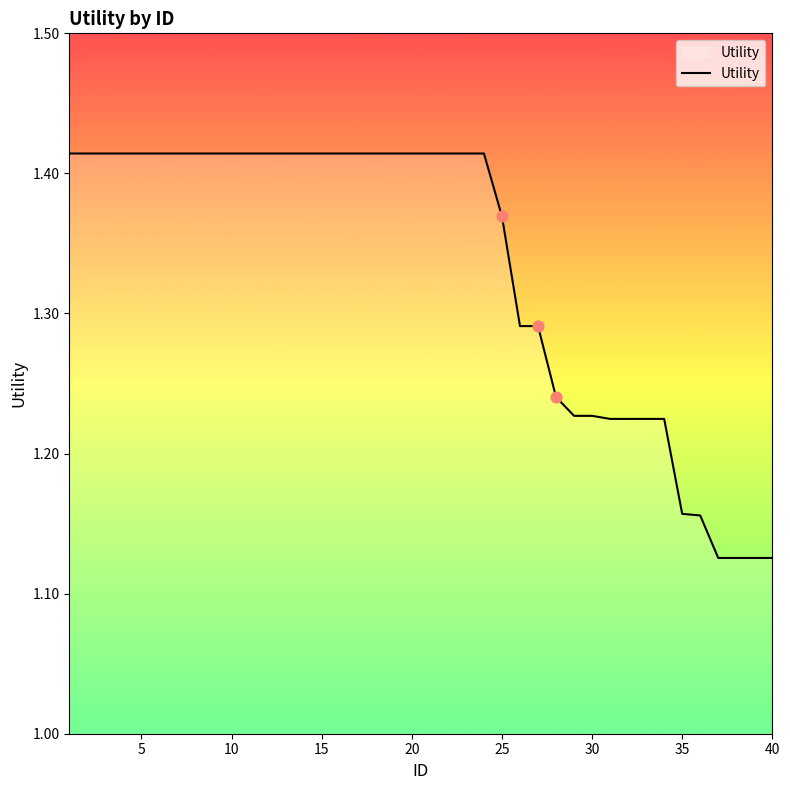

Is this an area chart (filled region under the line)?

Yes